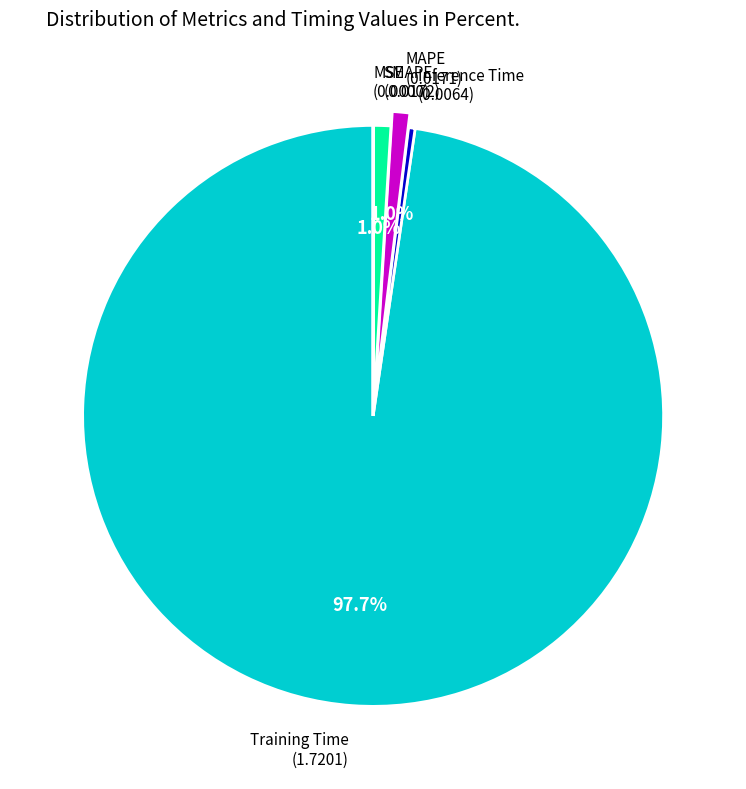

Is there any slice that represents more than half of the pie?

Yes